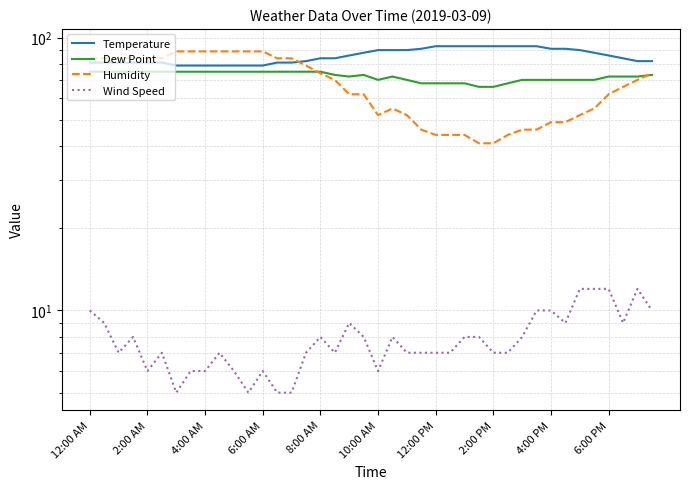

True or false: Temperature has more than 2 points higher than both neighbors.

False